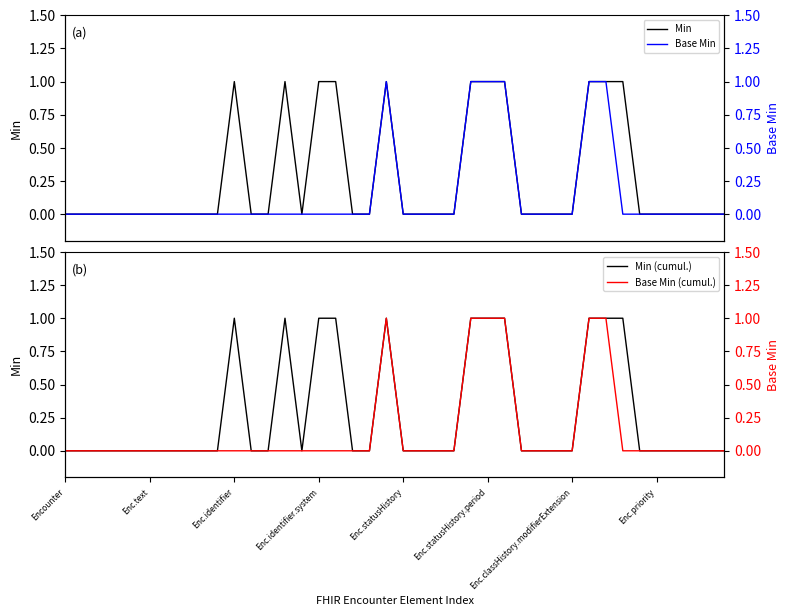

Between 14 and 26, which series saw the biggest shift?

Min